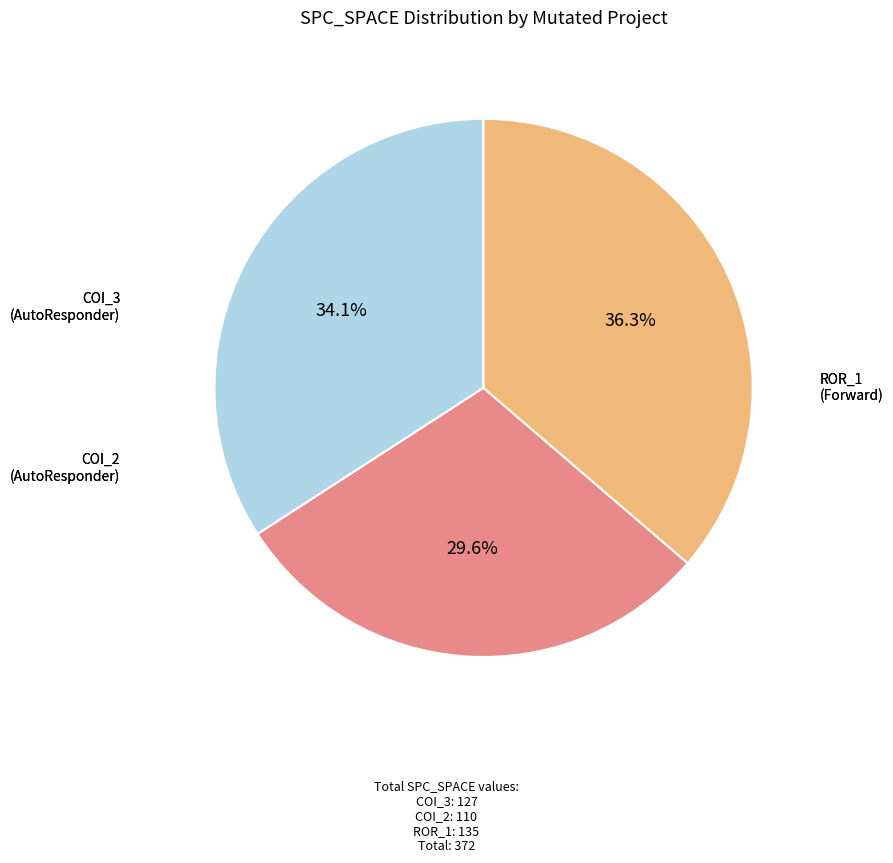

Is there a majority slice in this chart?

No